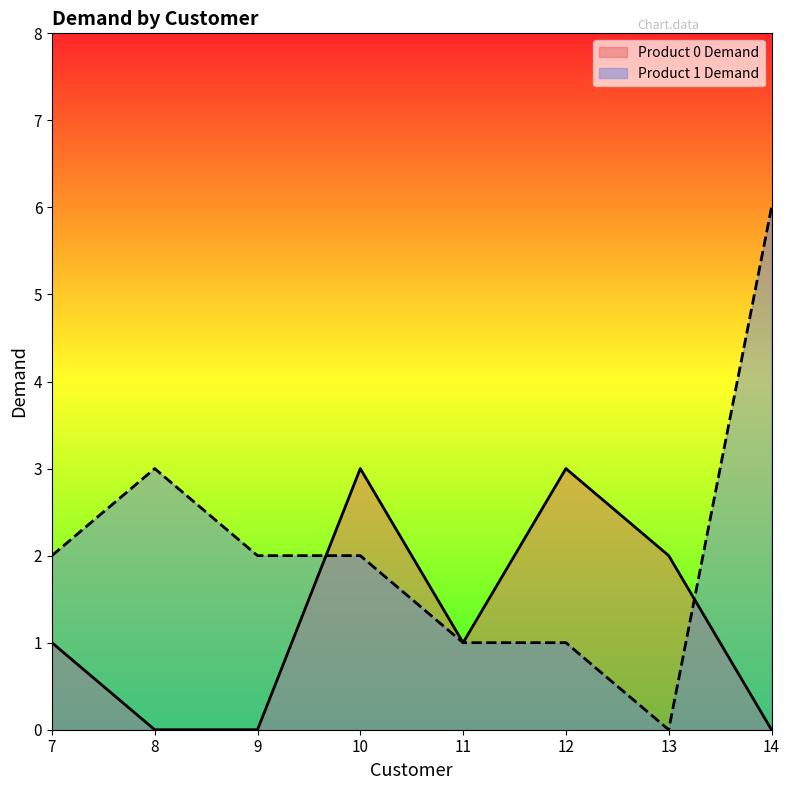

How many times do Product 1 Demand and Product 0 Demand cross each other?

2